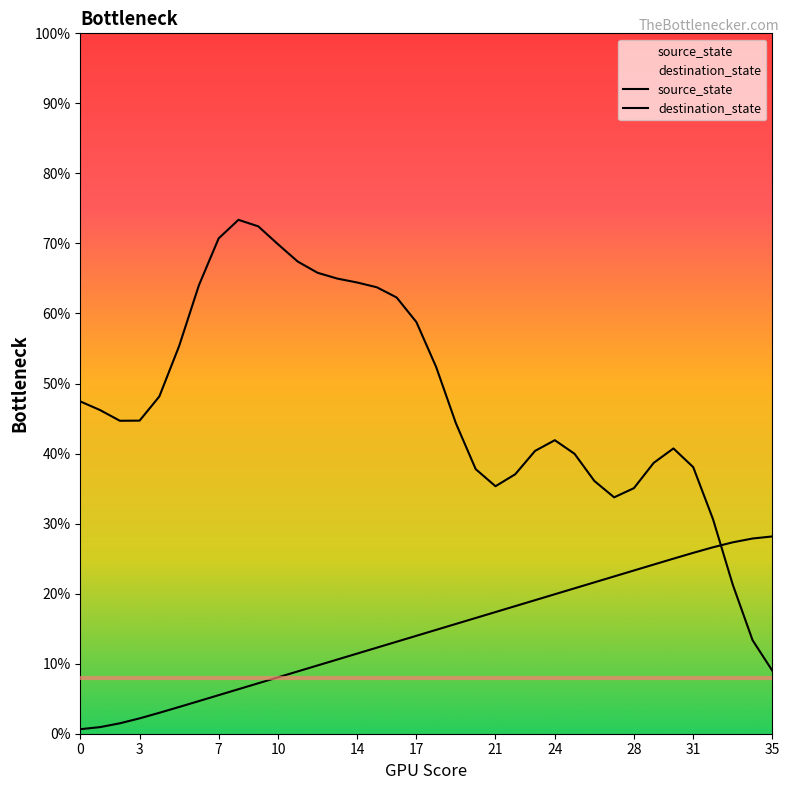

How many lines are shown in the chart?

2